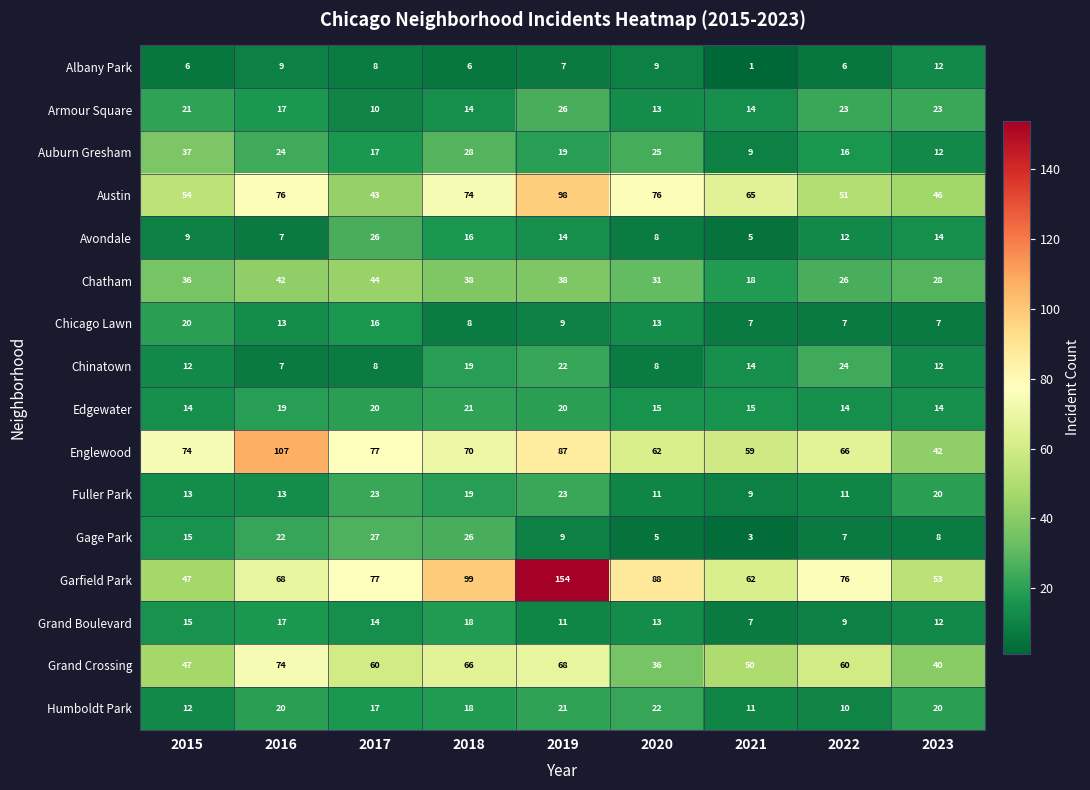

Which series has the largest total across all categories?

Garfield Park